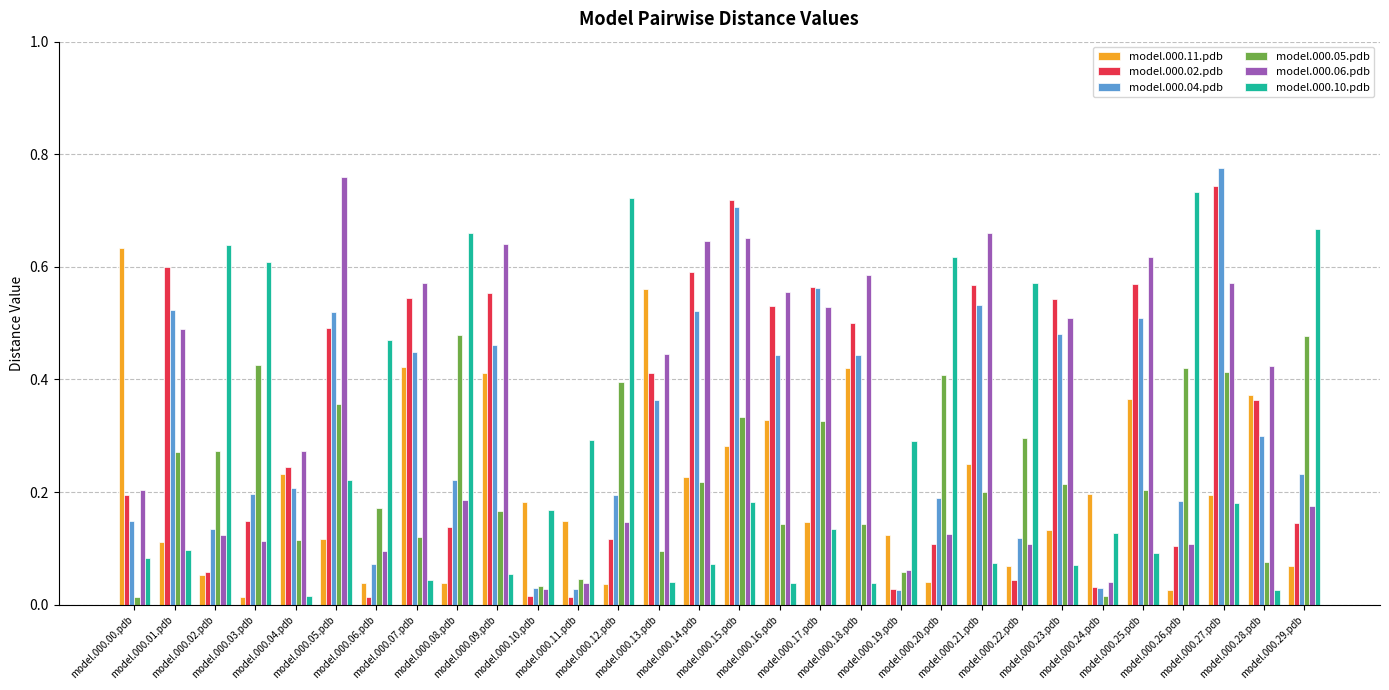

What is the total value across all series at model.000.21.pdb?

2.3